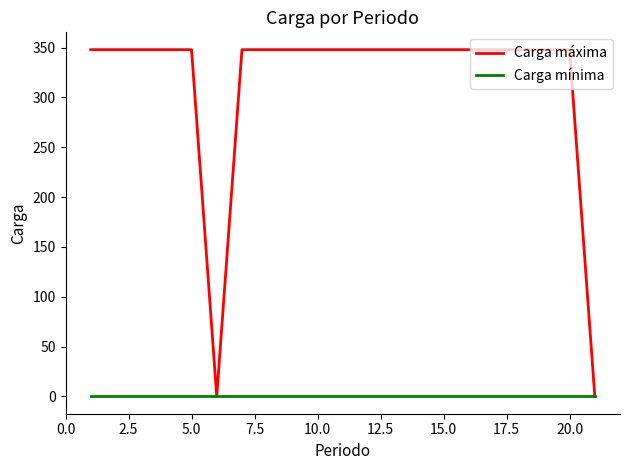

Which series has the largest total across all categories?

Carga máxima